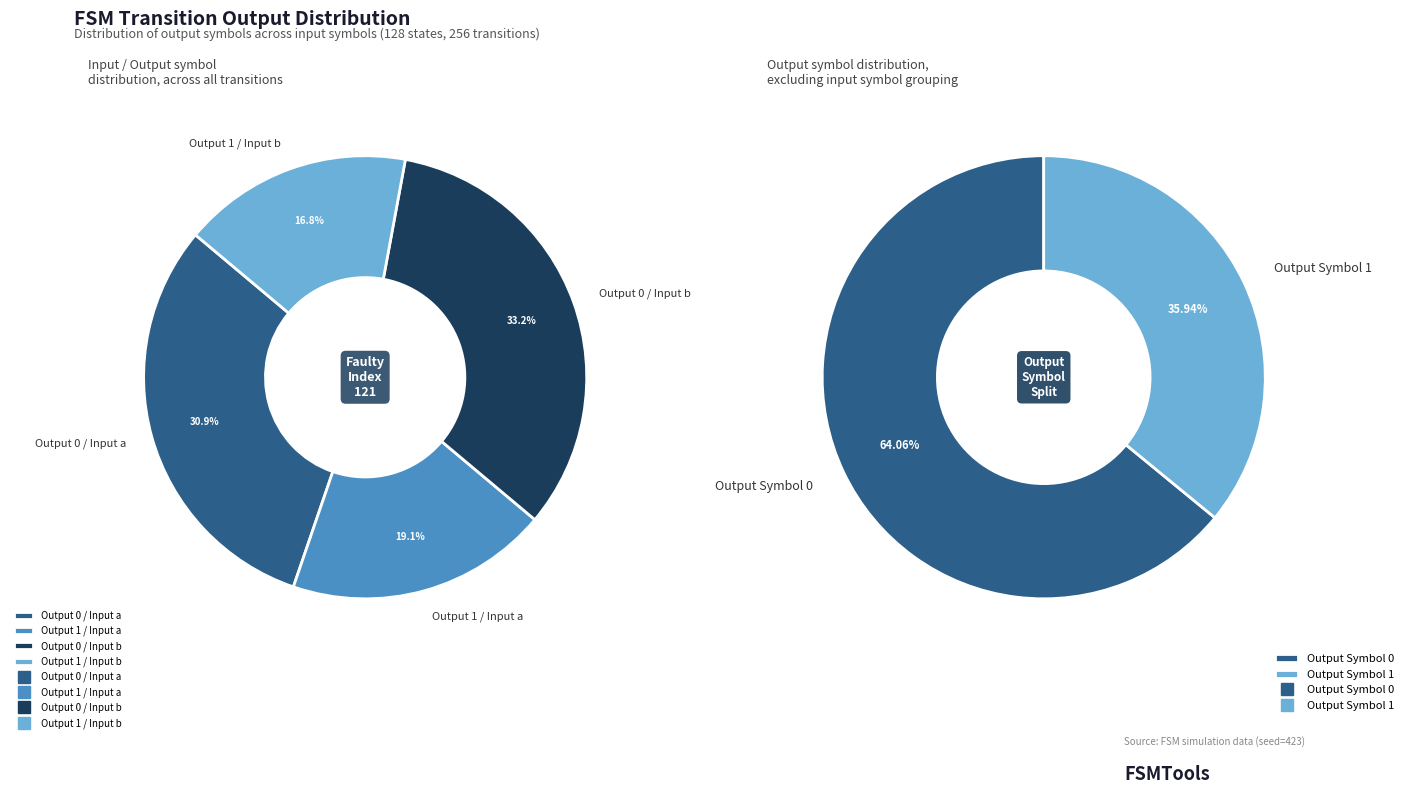

To the nearest percent, what percentage of the pie is output_0_input_b?

33%